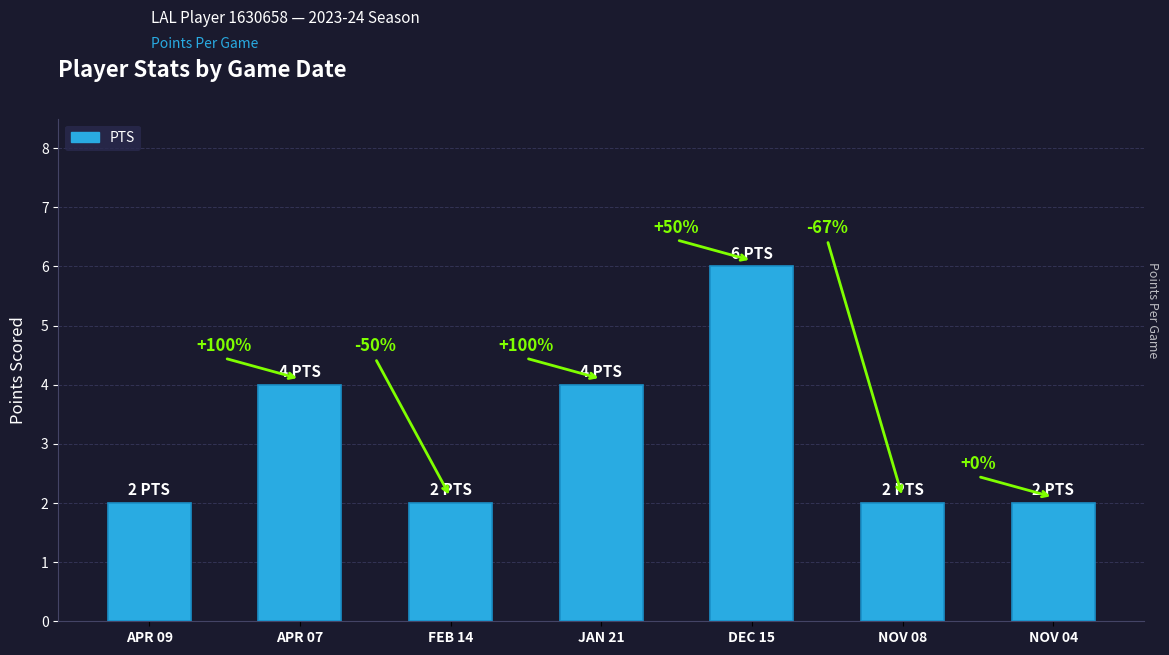

What is the change in value from FEB 14 to JAN 21?

+2